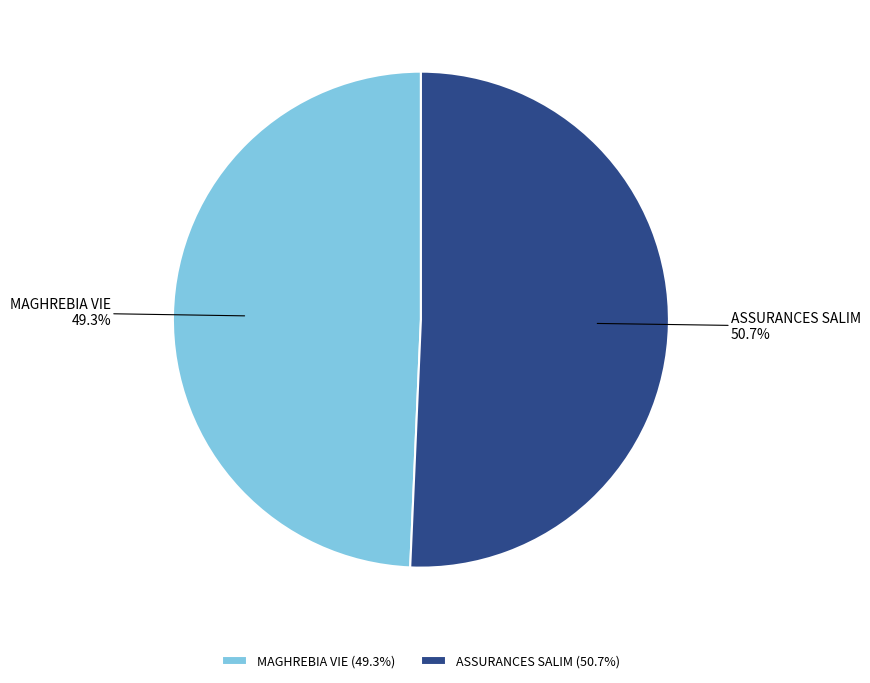

To the nearest percent, what percentage of the pie is MAGHREBIA VIE?

49%